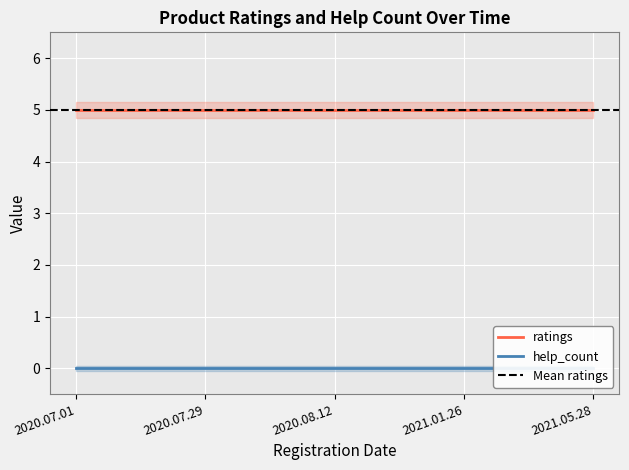

What position from the left is 2021.05.28?

5